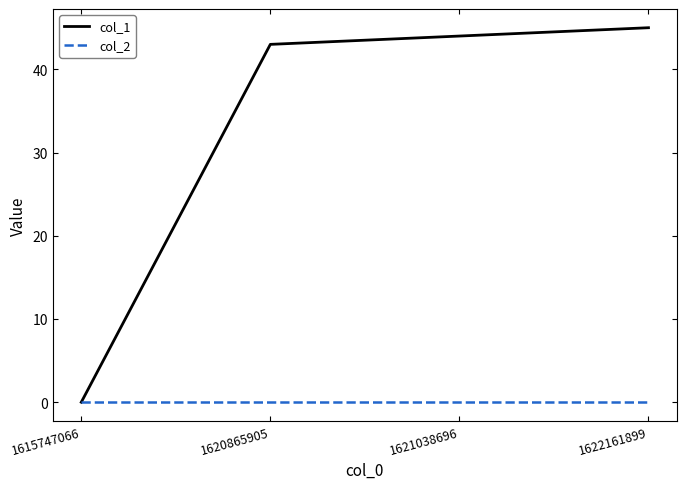

What is the difference between the second highest and second lowest values in the col_1 series?

1